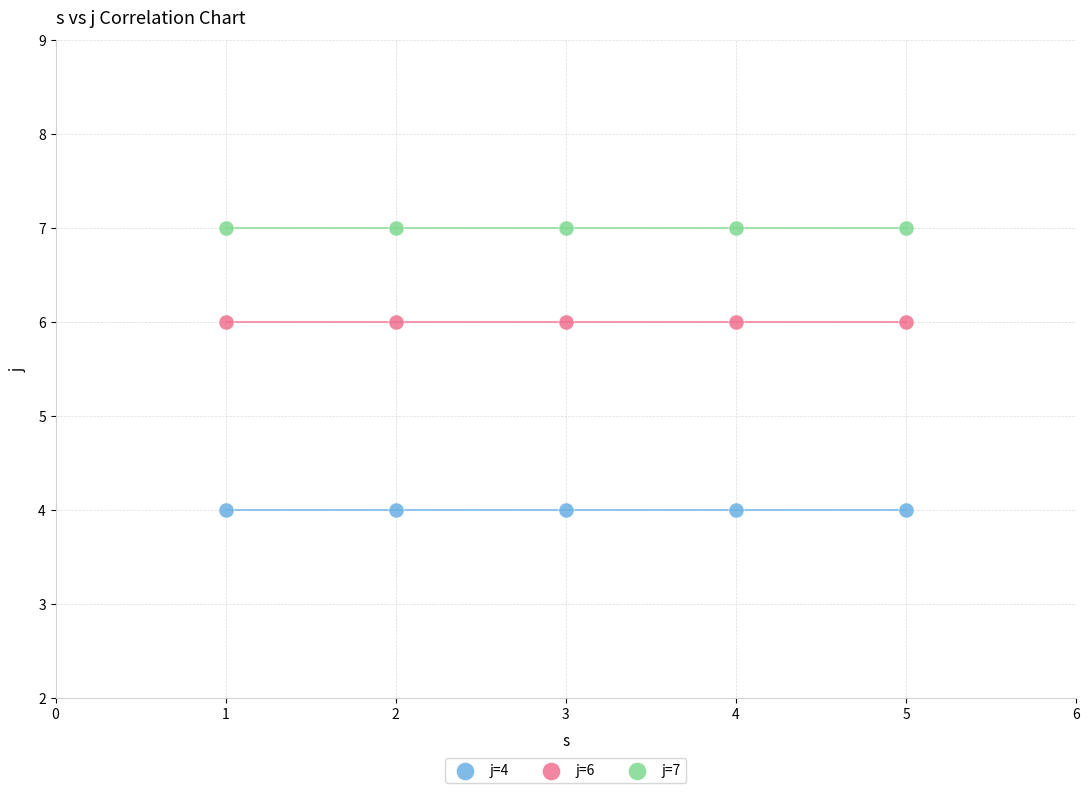

Which series contains the highest Y value?

j=7